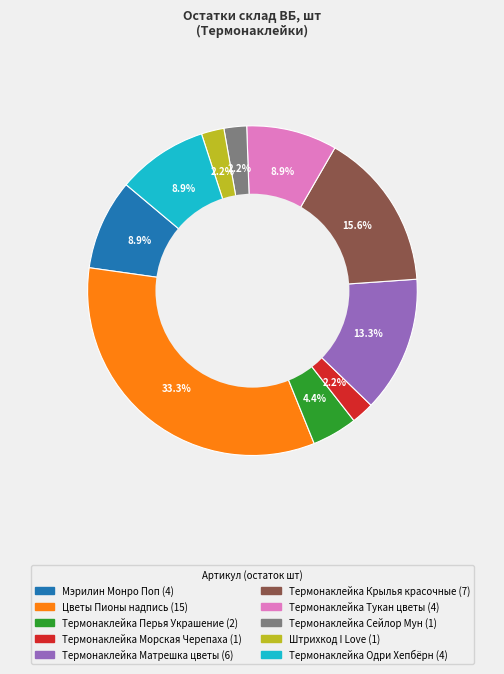

Is there a majority slice in this chart?

No